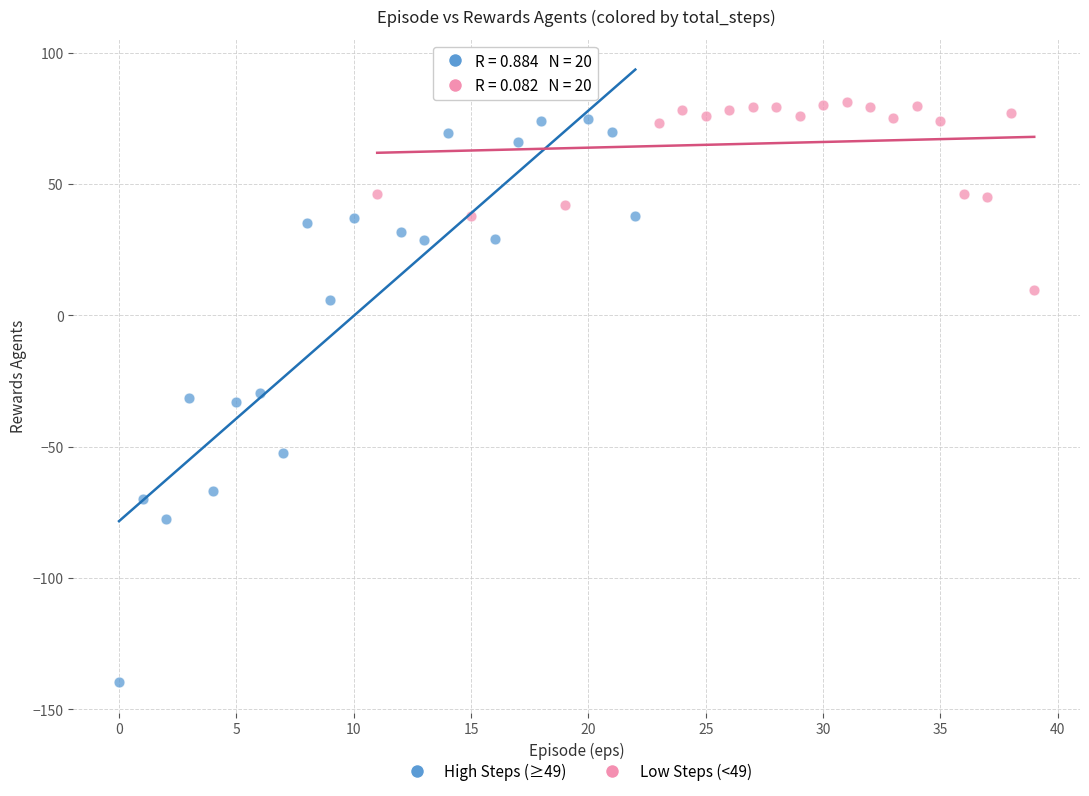

Which series contains the lowest Y value?

High Steps (≥49)